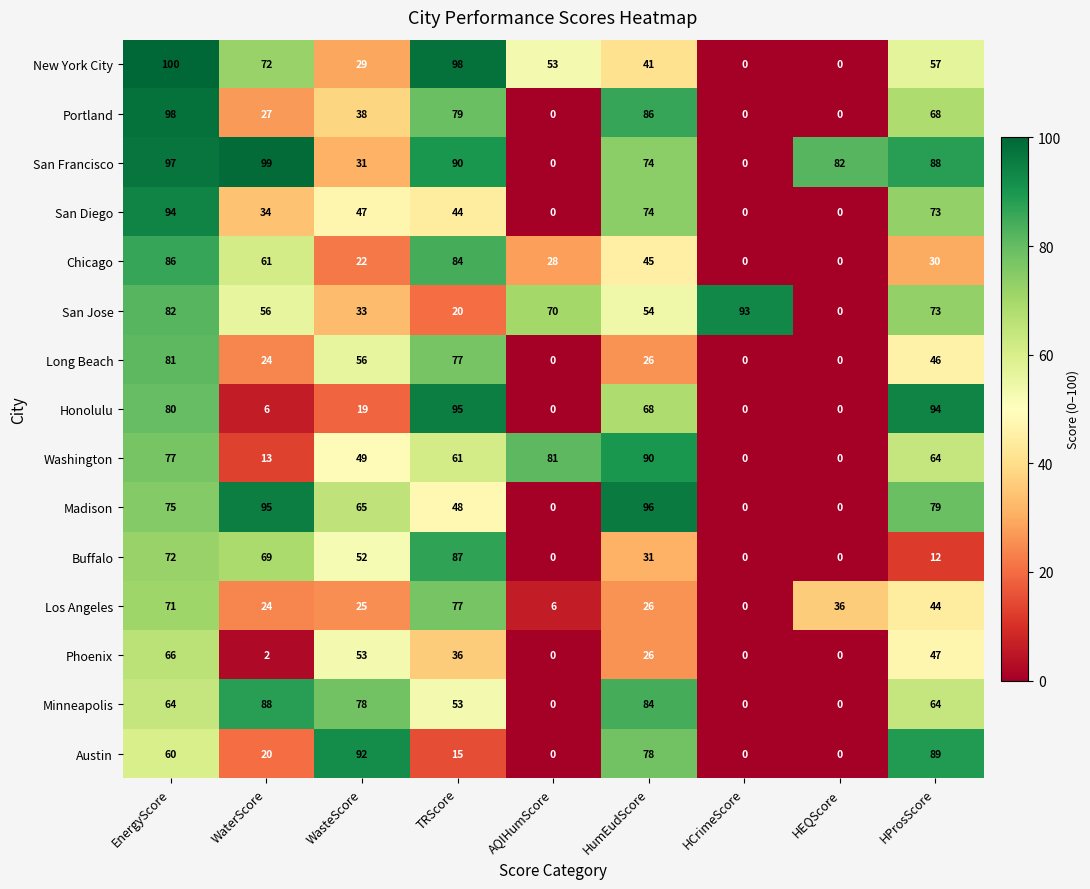

True or false: Minneapolis has a value of 46 at WasteScore.

False